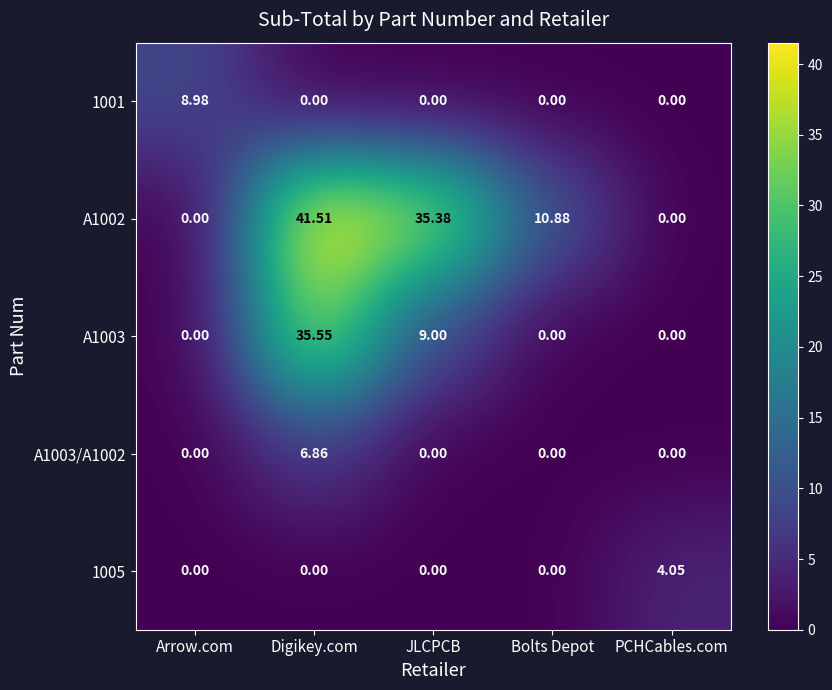

List the series in order of their peak value, highest first.

A1002, A1003, 1001, A1003/A1002, 1005